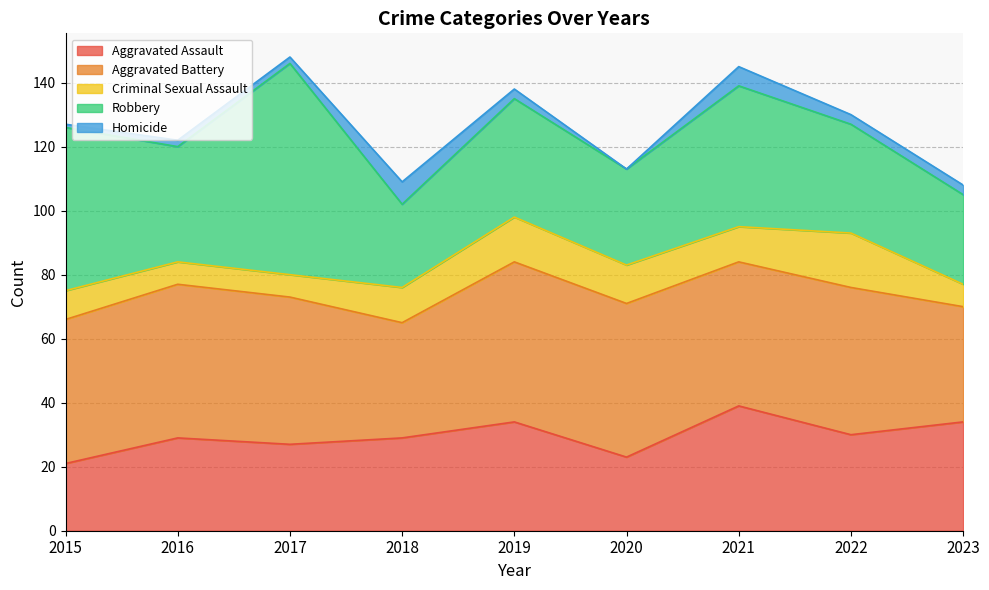

Does the chart display data point markers on the line(s)?

No